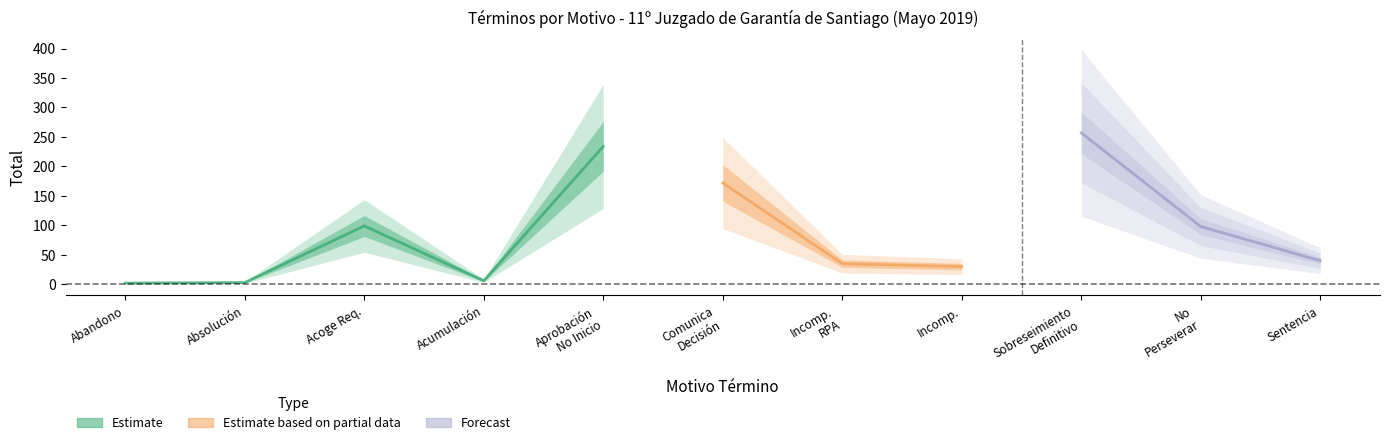

What is the value of the 8th point from the left?

30